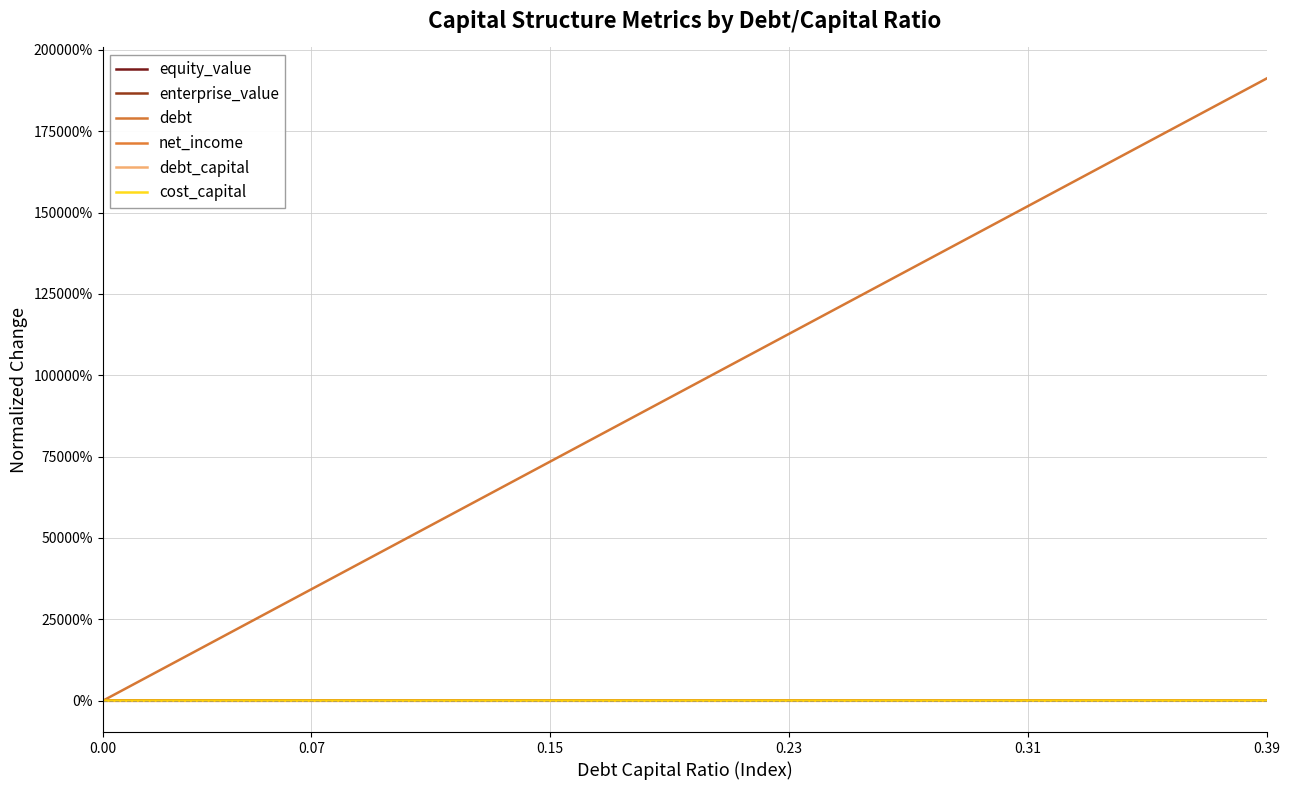

What is the difference between the second highest and minimum values in the net_income series?

0.2